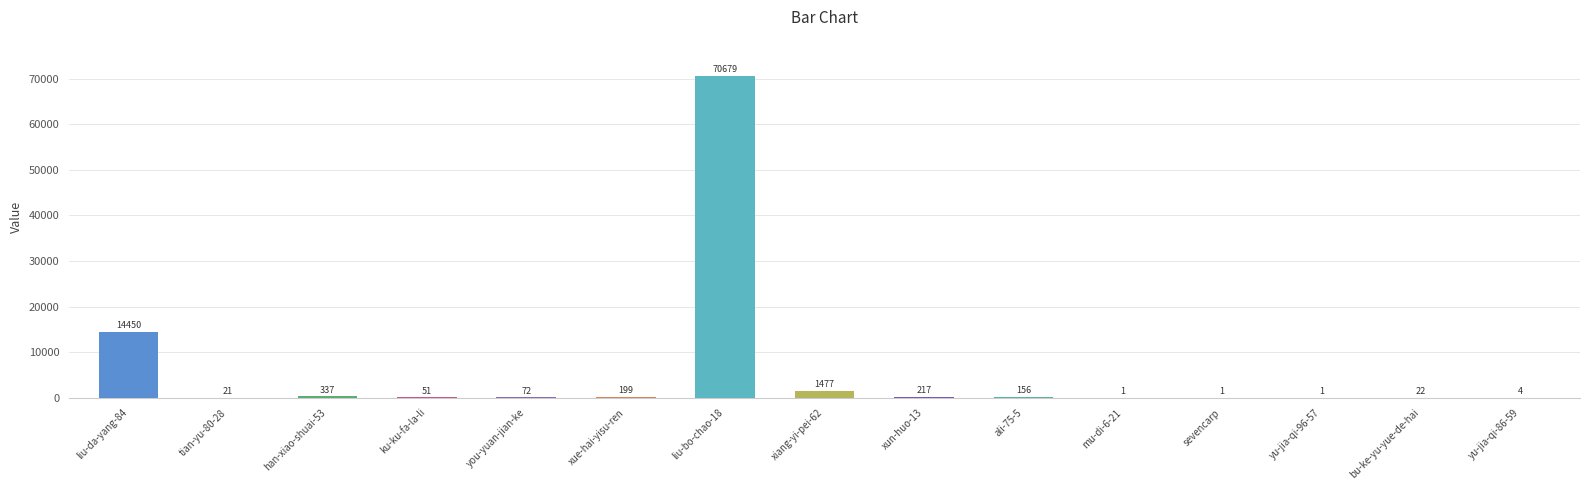

Are the bars horizontal?

No